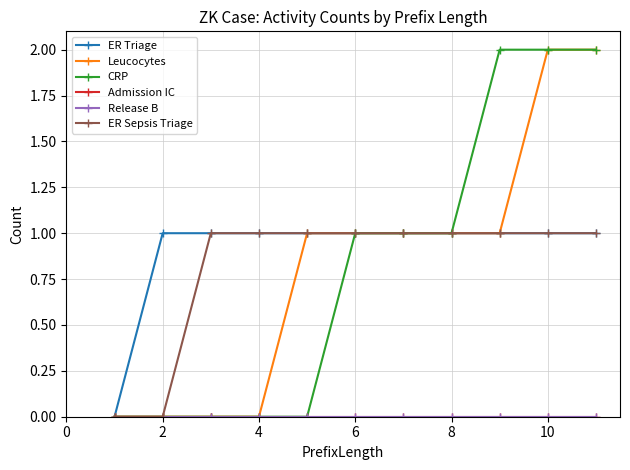

How many values in CRP are above zero?

6